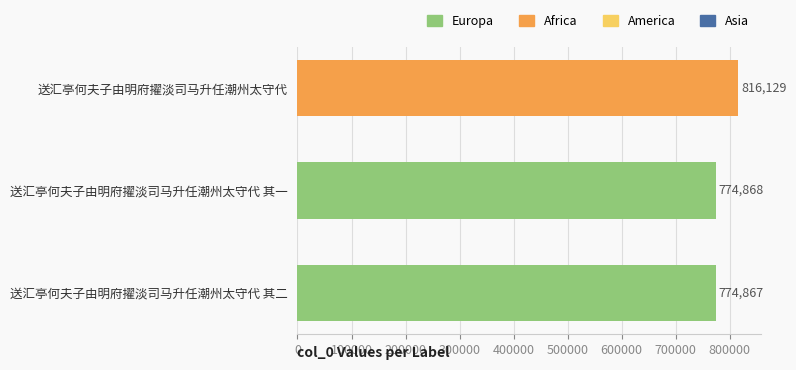

Between 送汇亭何夫子由明府擢淡司马升任潮州太守代 and 送汇亭何夫子由明府擢淡司马升任潮州太守代 其二, which is larger?

送汇亭何夫子由明府擢淡司马升任潮州太守代